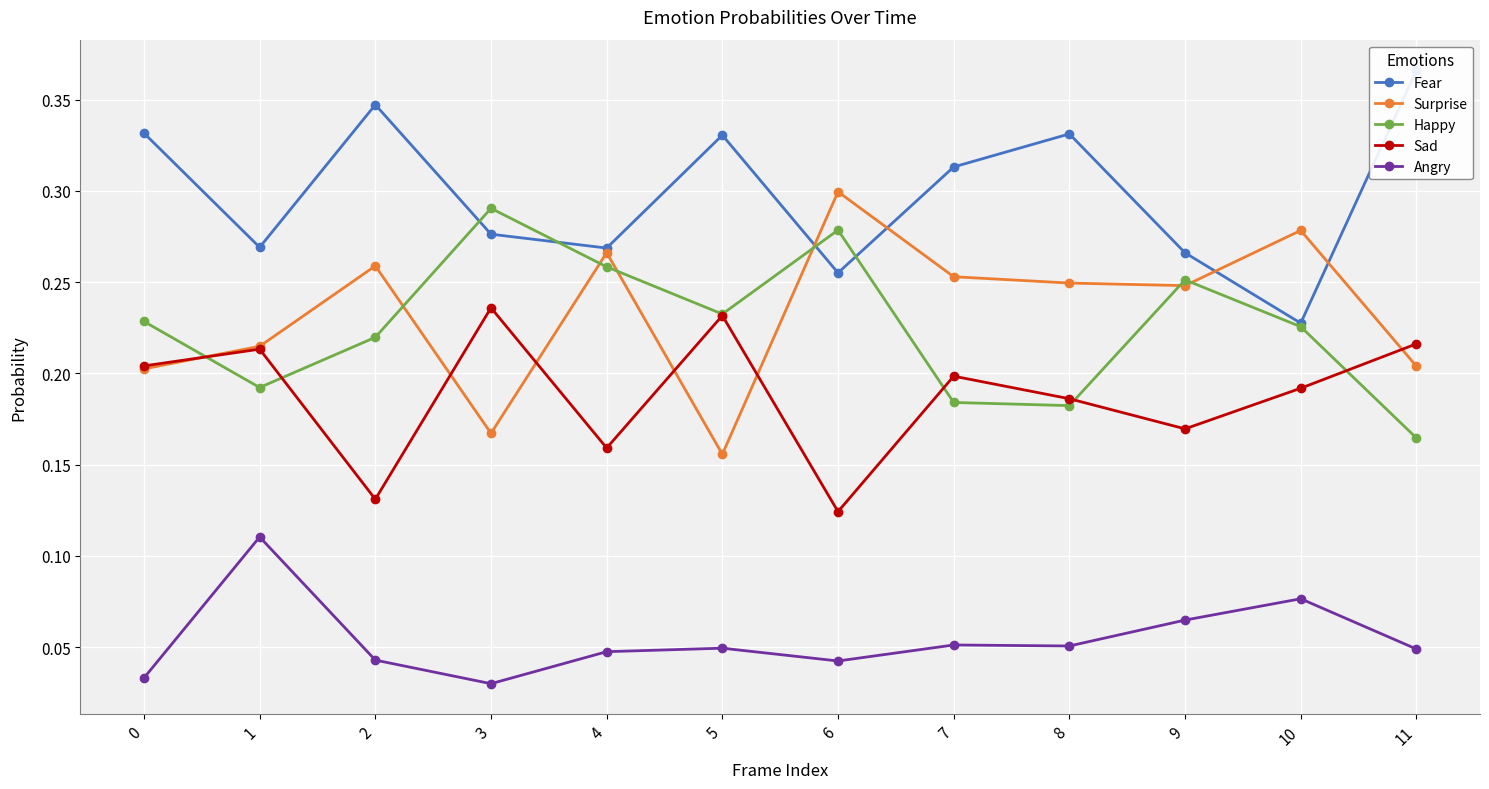

Which series changed the most between 5 and 11?

Happy